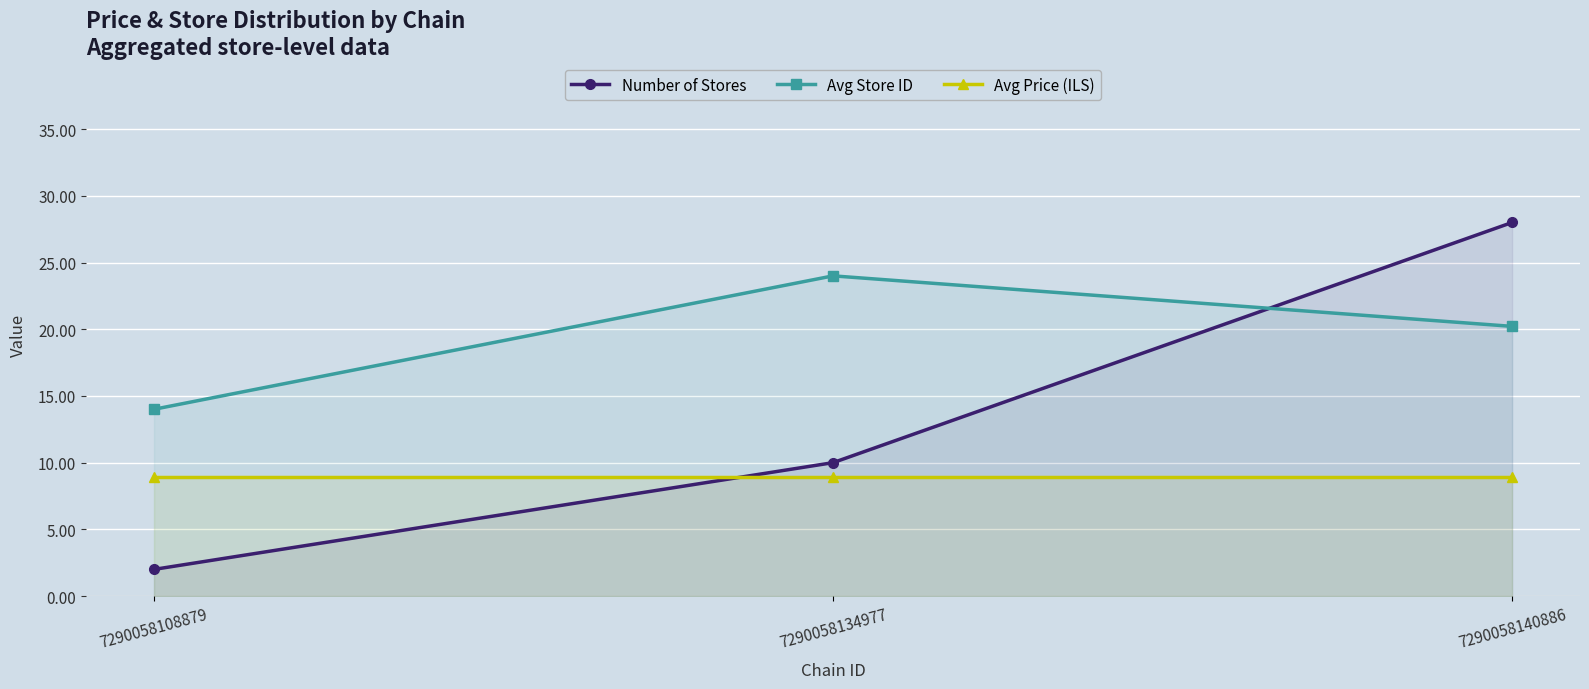

Does the chart display data point markers on the line(s)?

Yes